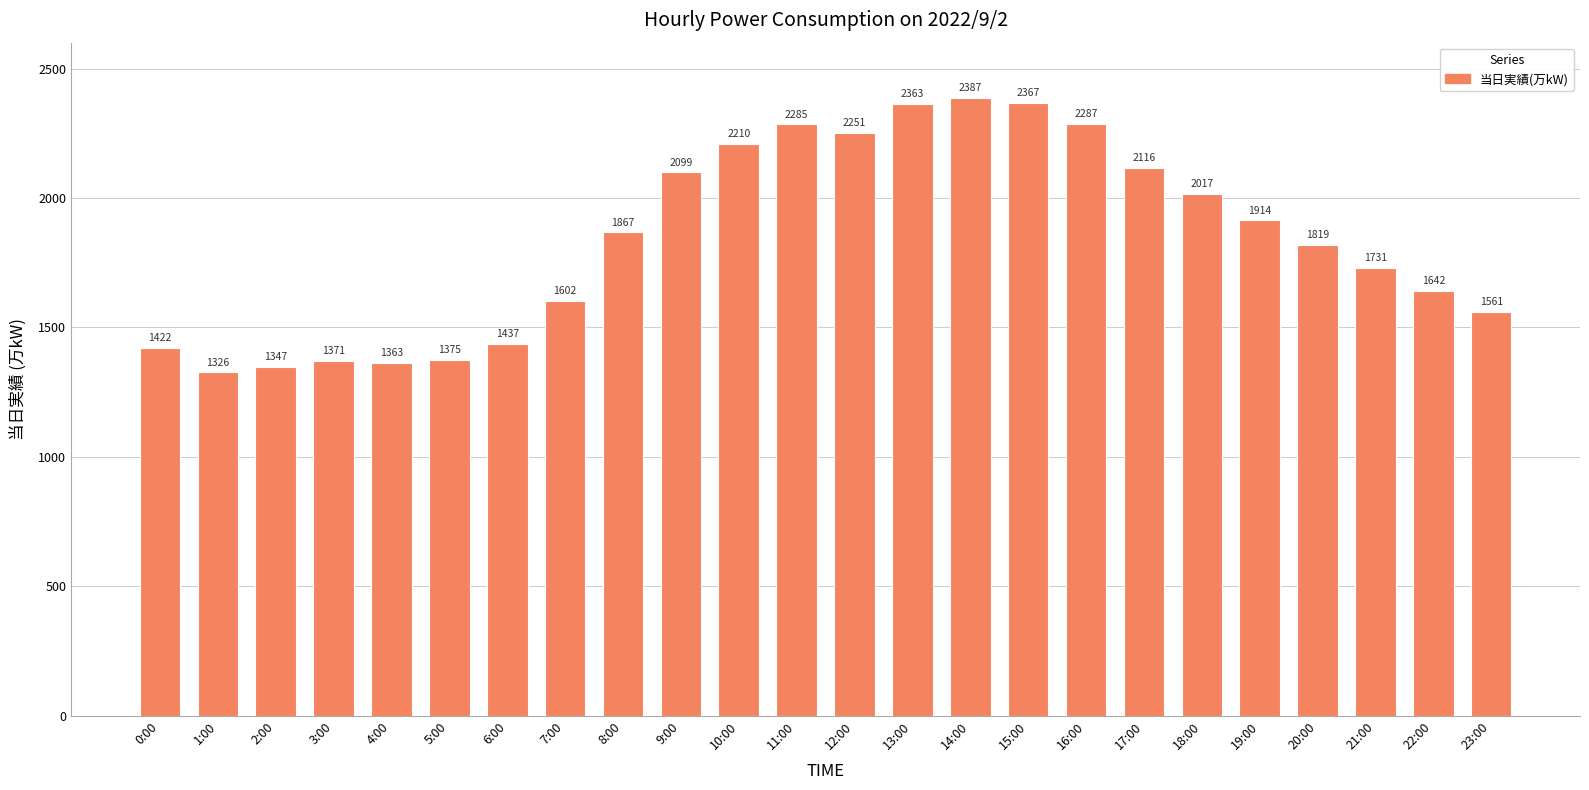

What is the change in value from 0:00 to 18:00?

+595